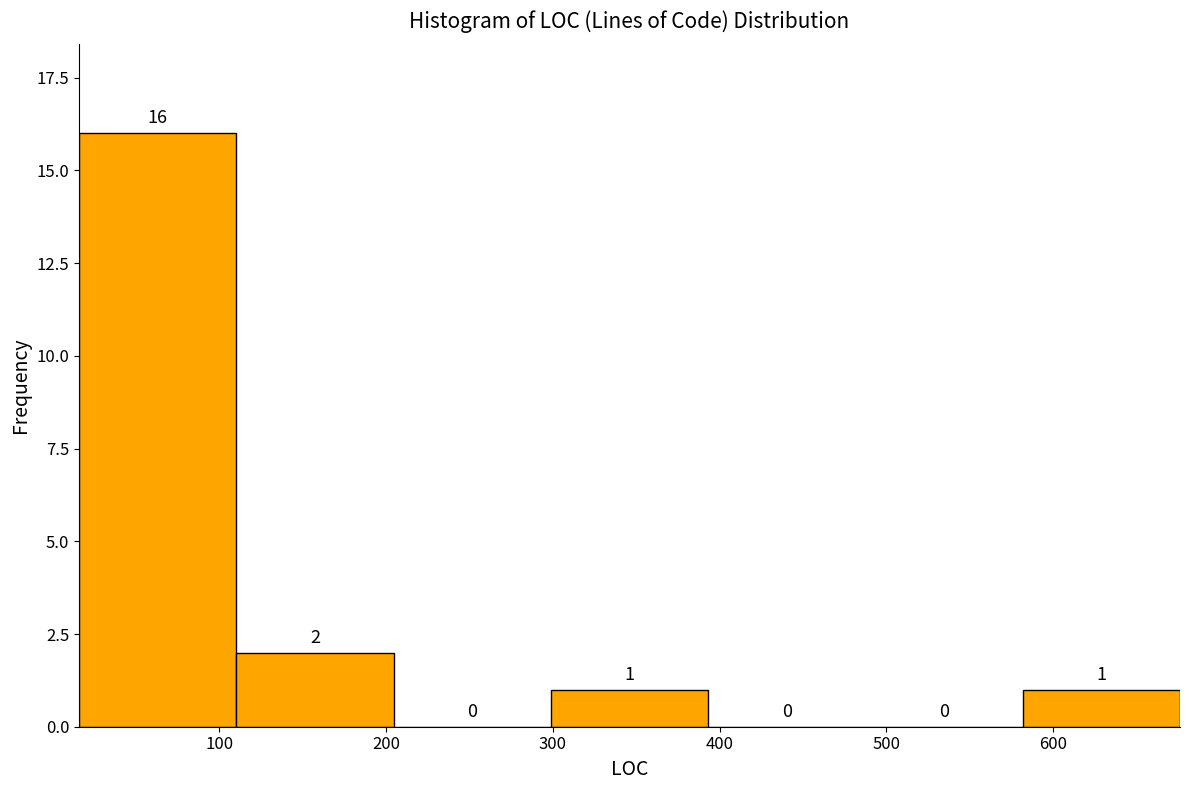

Over which range of the x-axis is the bar tallest?

20 to 110